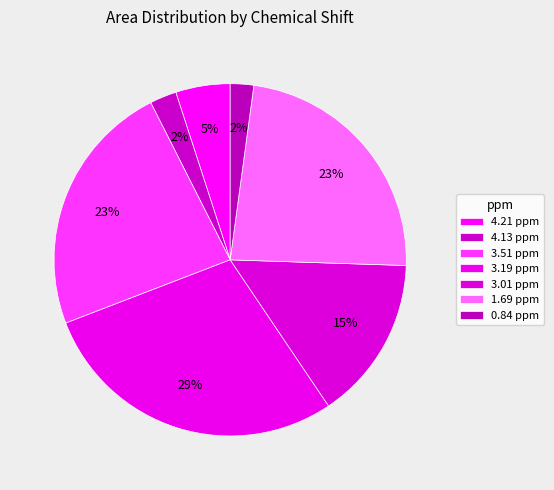

Which slice is the smallest?

0.84 ppm